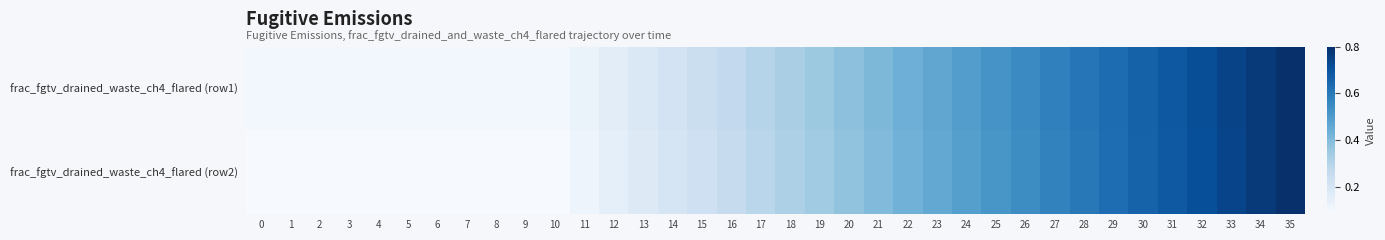

List the series in order of their peak value, highest first.

row_0, row_1